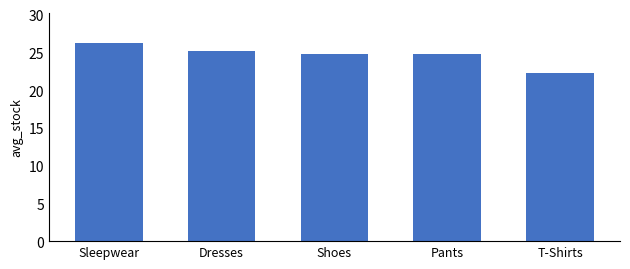

What is the value of the 3rd bar from the left?

24.8